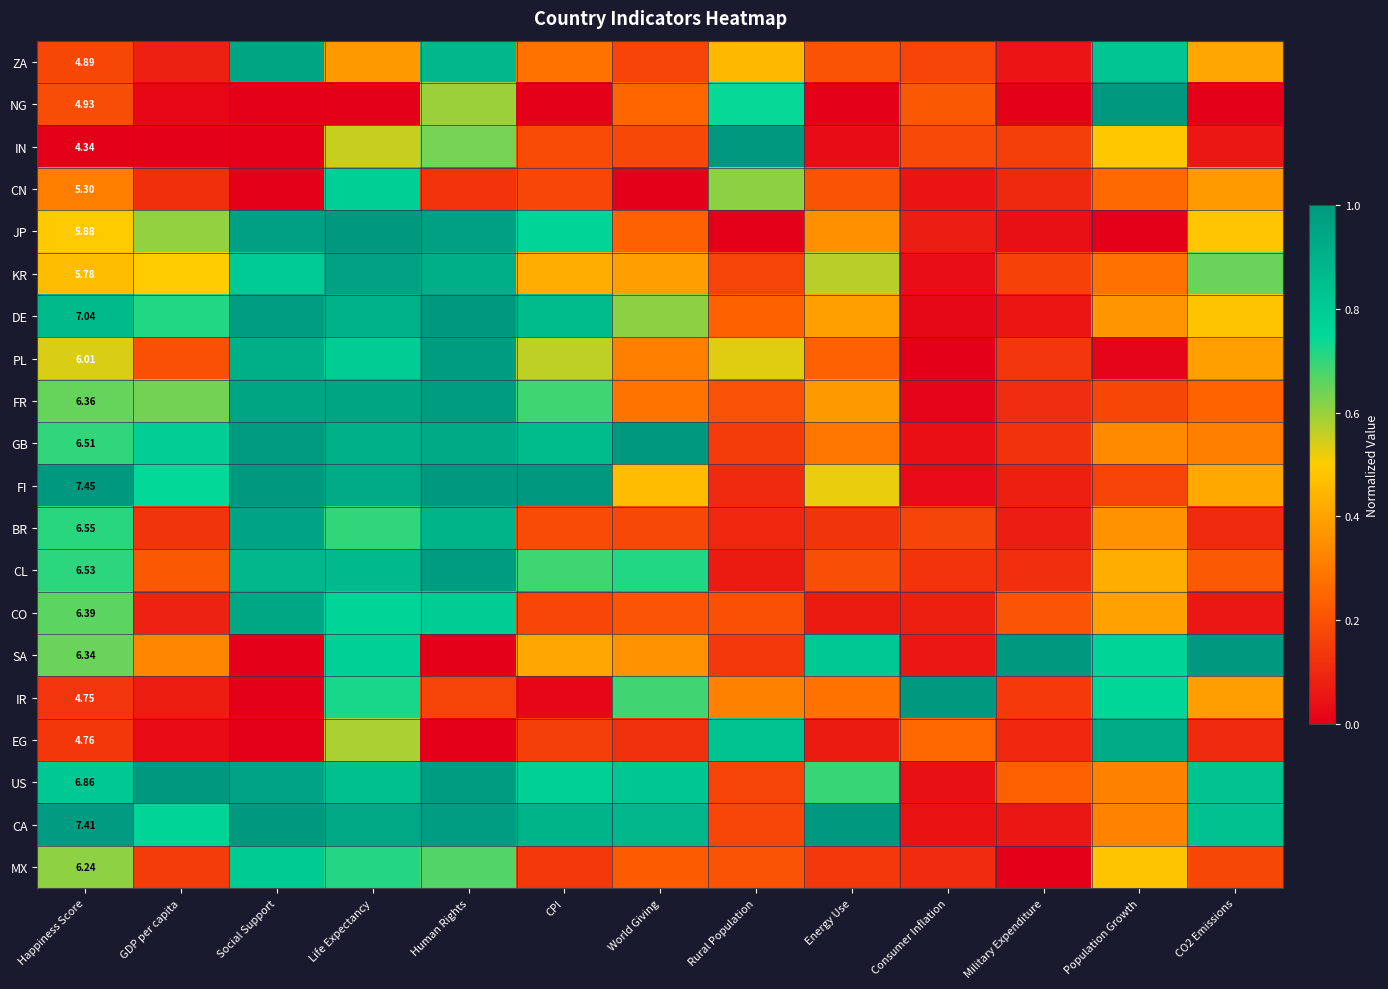

True or false: CN has a value of 0.3 at Population Growth.

True